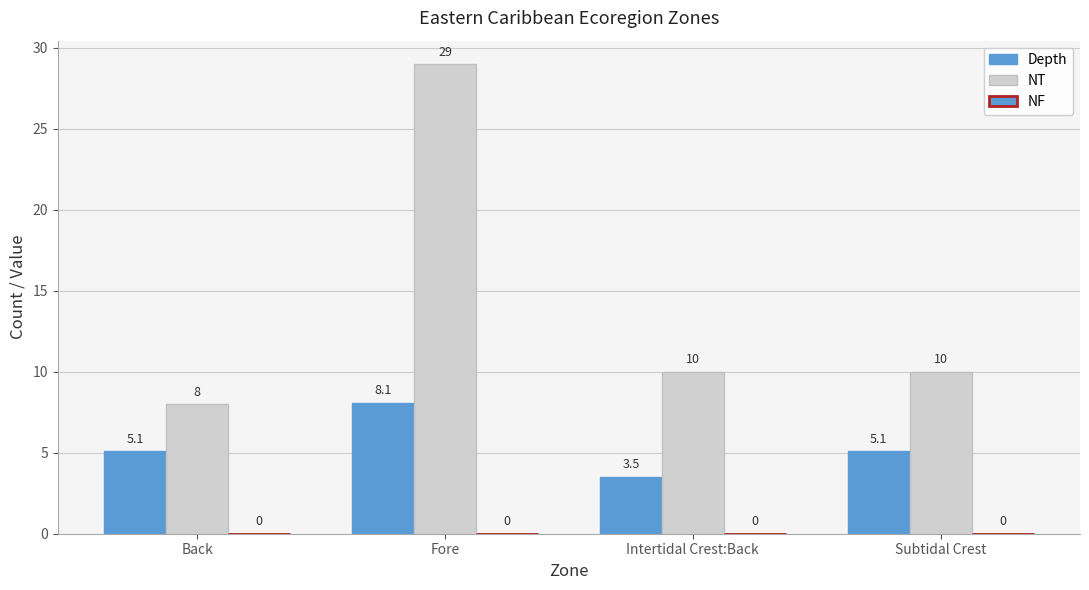

True or false: Depth has a value of 7.0 at Back.

False